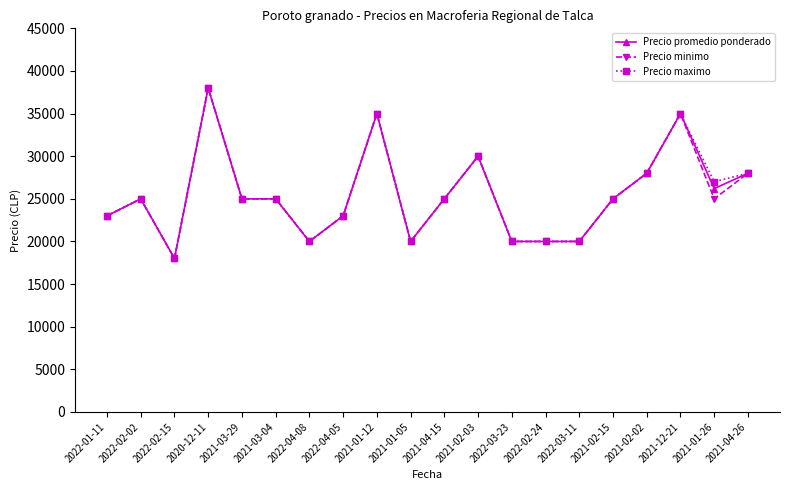

At 2021-01-26, list the series in order from largest to smallest.

Precio maximo, Precio promedio ponderado, Precio minimo